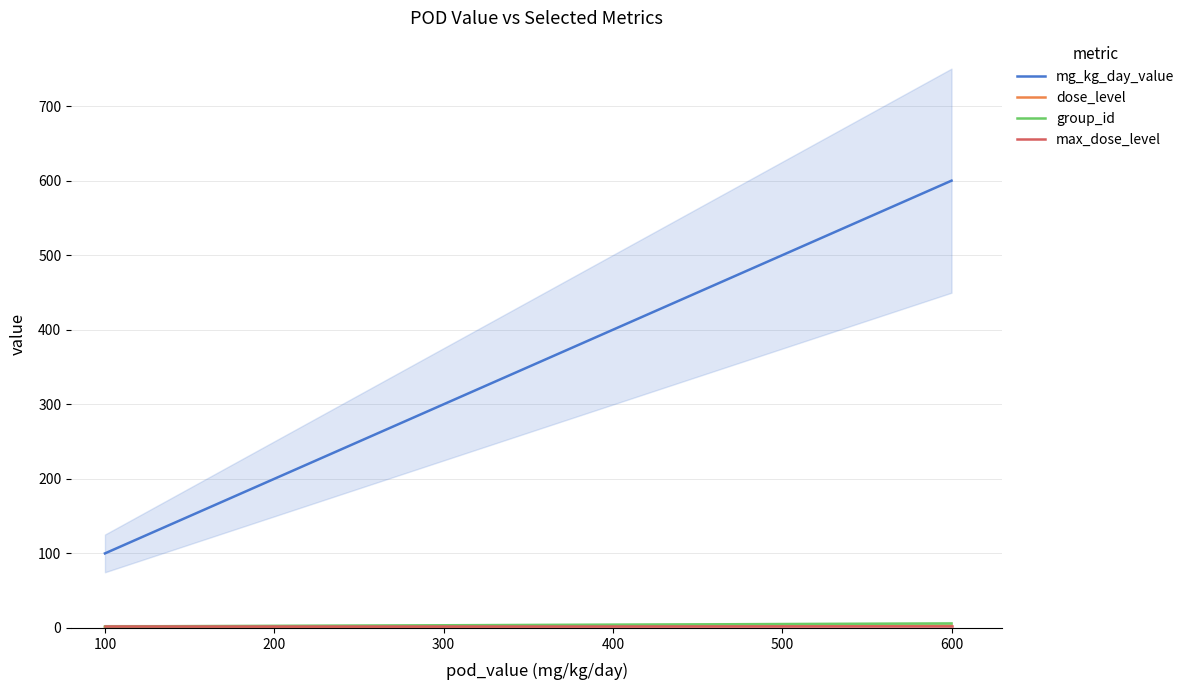

Rank the series at 600 from lowest to highest value.

dose_level, max_dose_level, group_id, mg_kg_day_value